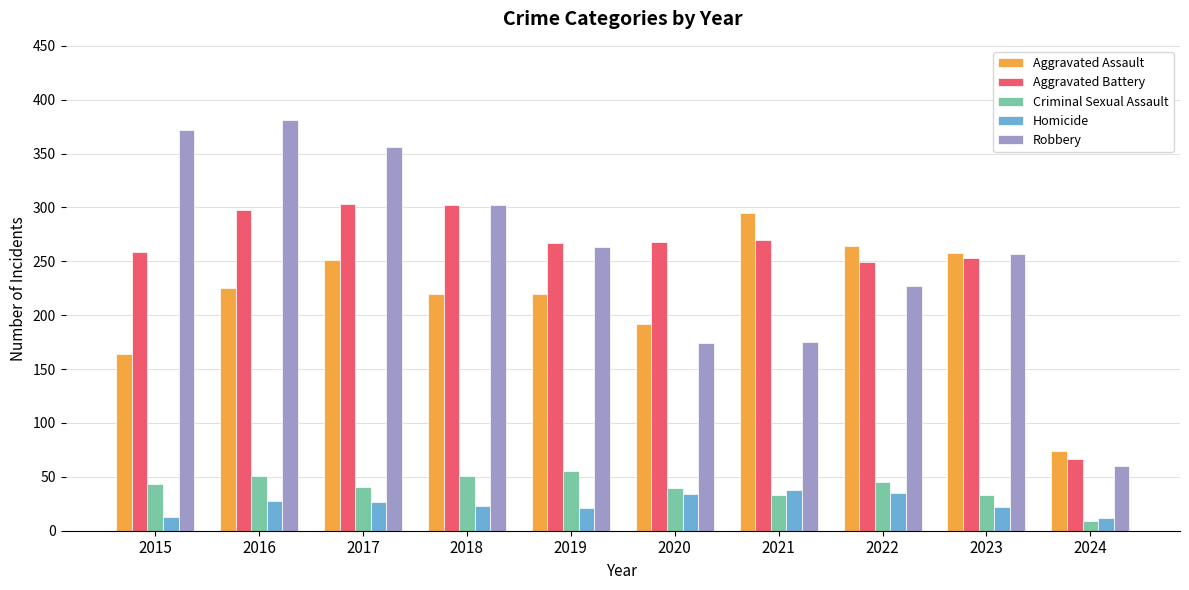

Is it true that Homicide equals 35 at 2022?

True